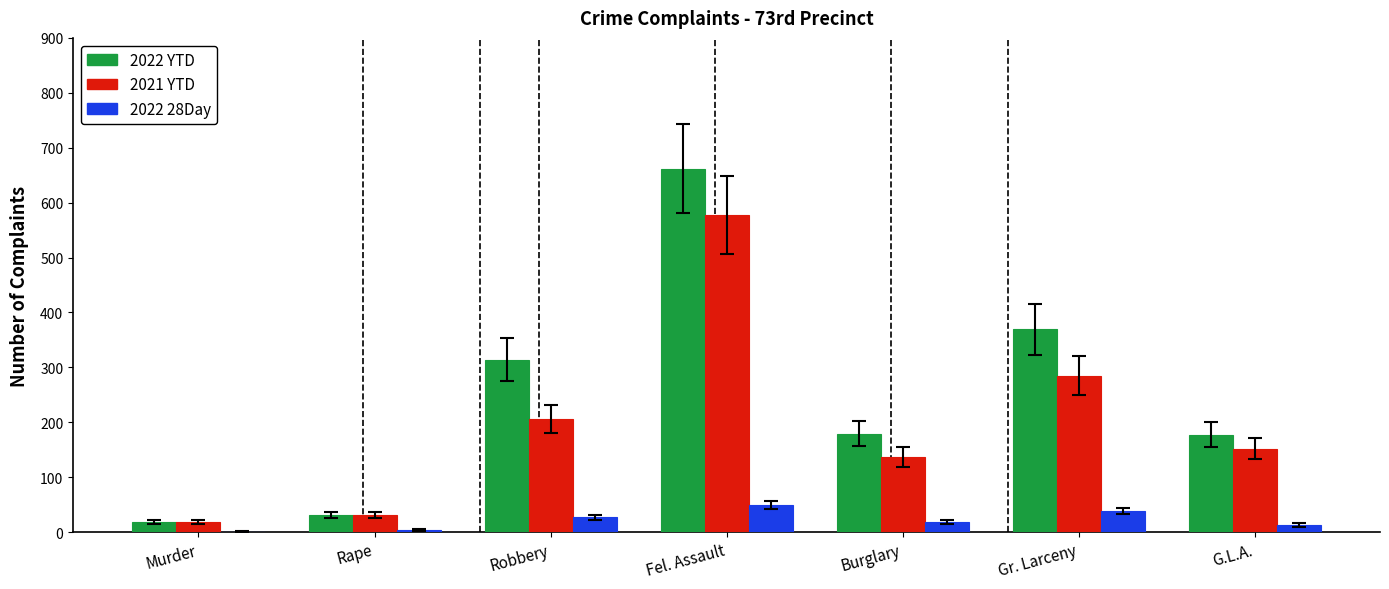

Which series has the largest range (max minus min)?

2022 YTD